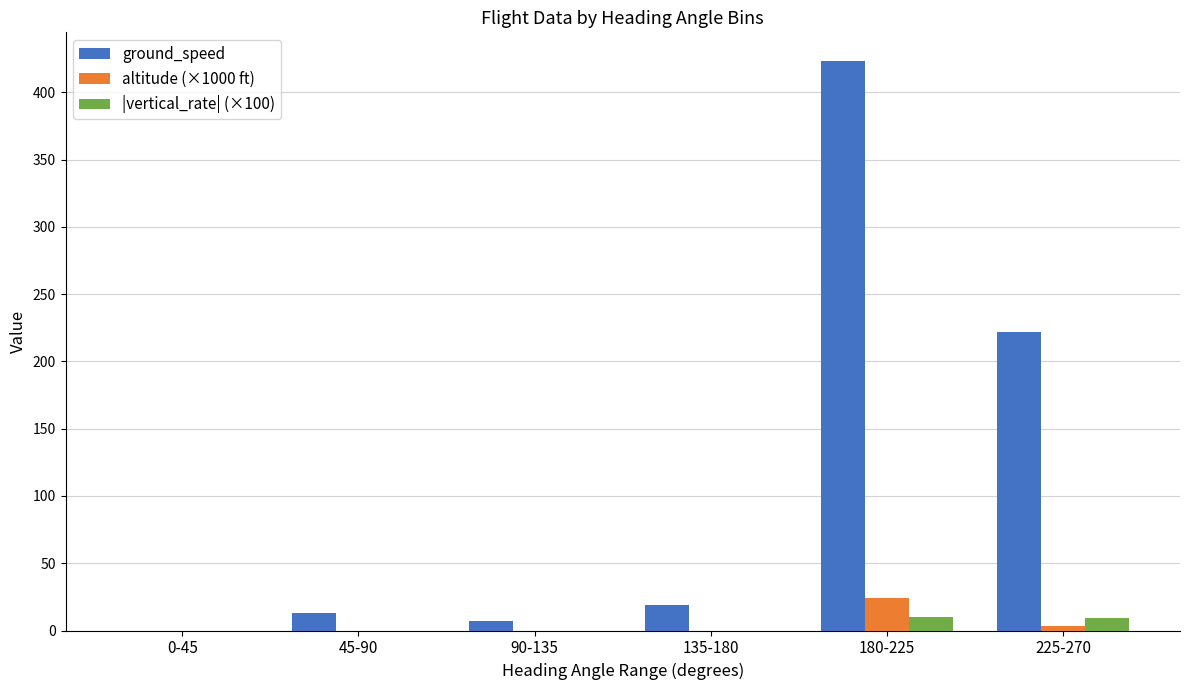

What is the highest value of the altitude (×1000 ft) series?

24.3